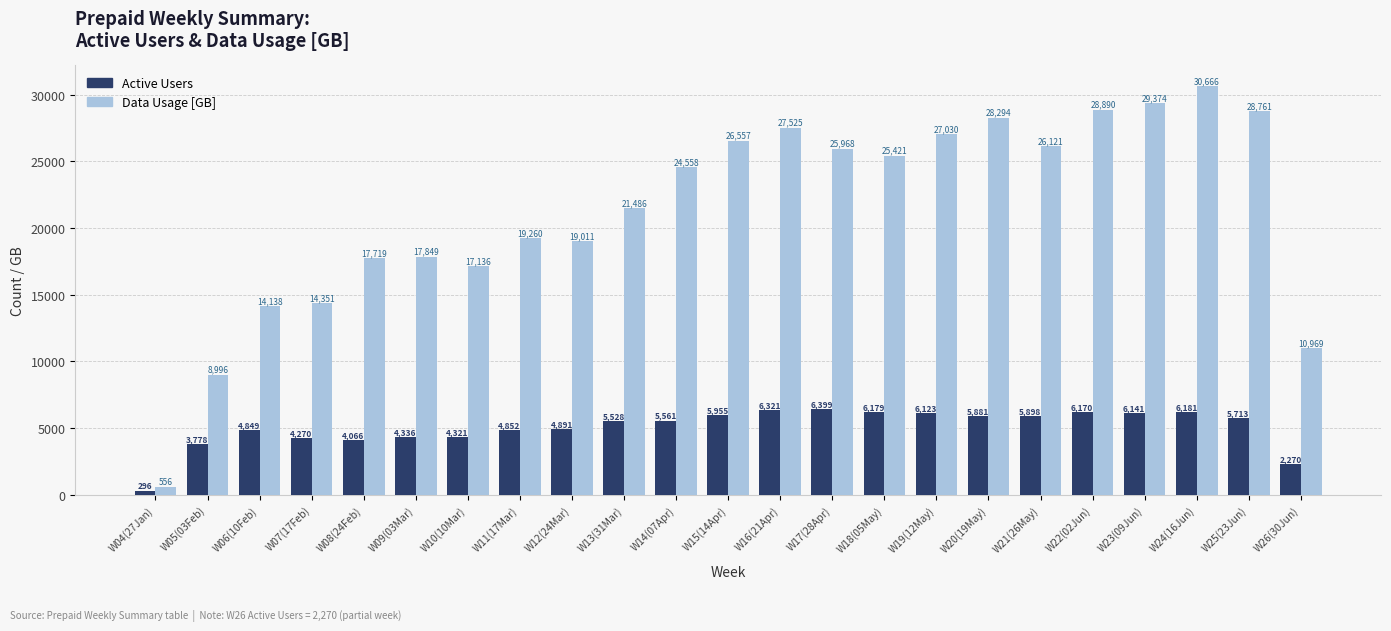

What is the difference between the maximum and minimum values in the Active Users series?

6103